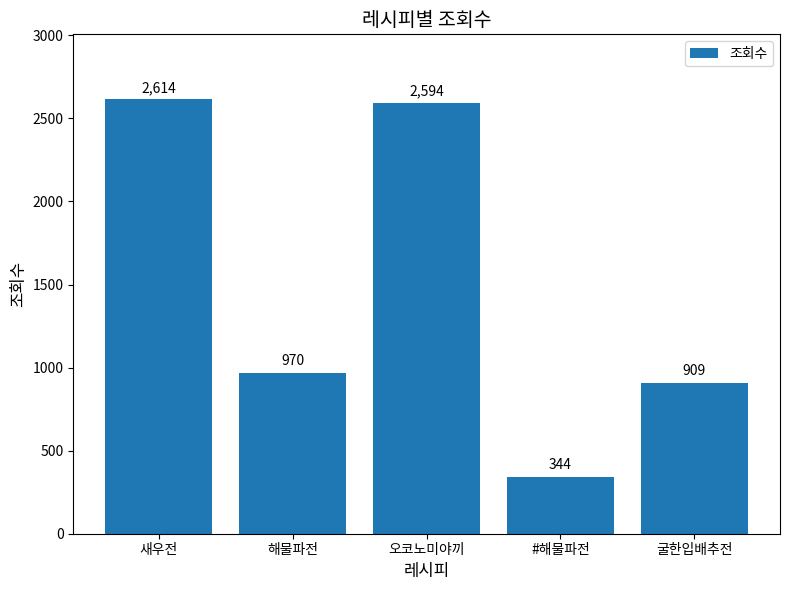

Rank the categories by value from lowest to highest.

#해물파전, 굴한입배추전, 해물파전, 오코노미야끼, 새우전